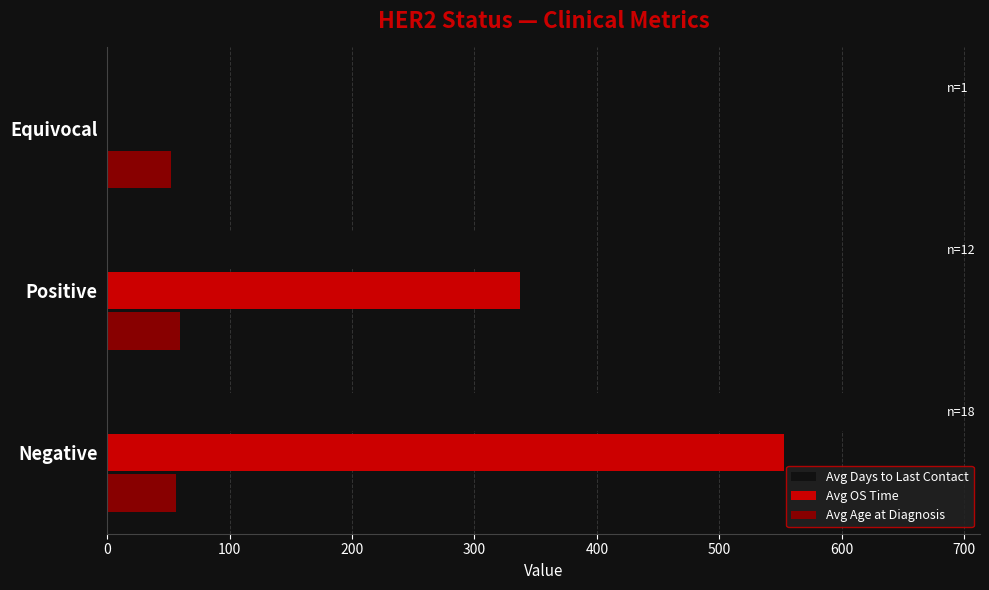

True or false: Avg OS Time has a value of 0.0 at Equivocal.

True